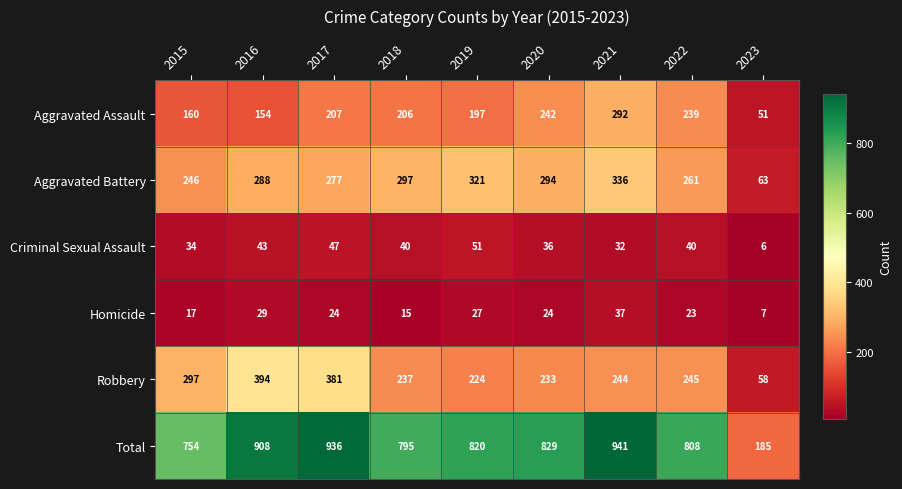

Where is Aggravated Assault nearest to the value 171?

2015